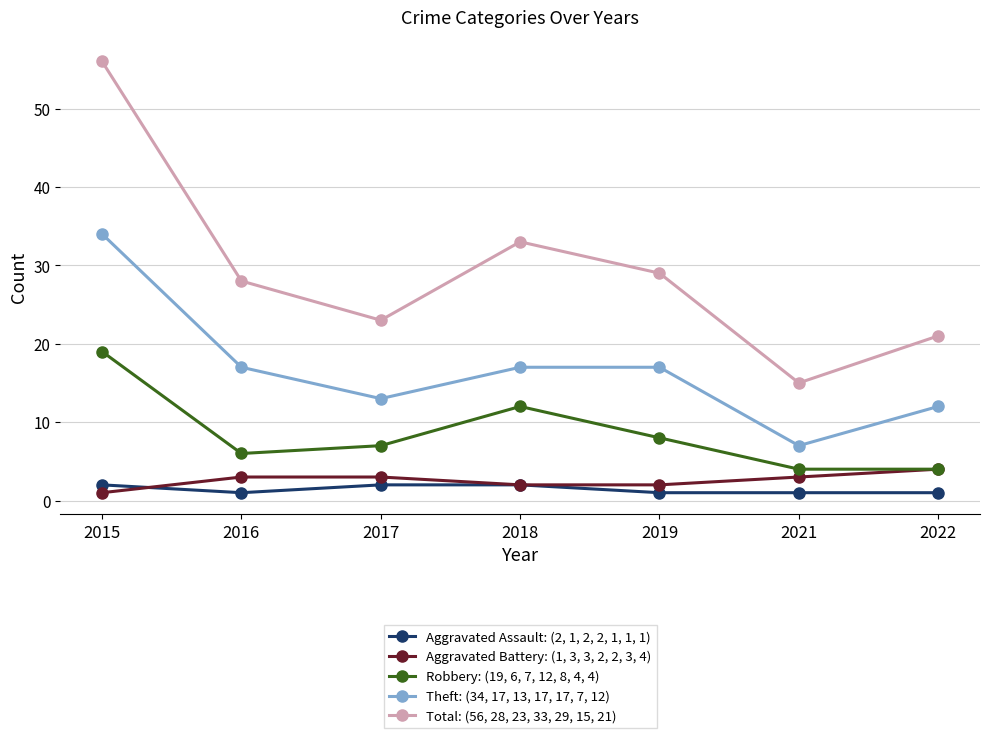

Reading left to right, extract all data points from this chart.

Aggravated Assault: (2, 1, 2, 2, 1, 1, 1): 2	1	2	2	1	1	1
Aggravated Battery: (1, 3, 3, 2, 2, 3, 4): 1	3	3	2	2	3	4
Robbery: (19, 6, 7, 12, 8, 4, 4): 19	6	7	12	8	4	4
Theft: (34, 17, 13, 17, 17, 7, 12): 34	17	13	17	17	7	12
Total: (56, 28, 23, 33, 29, 15, 21): 56	28	23	33	29	15	21